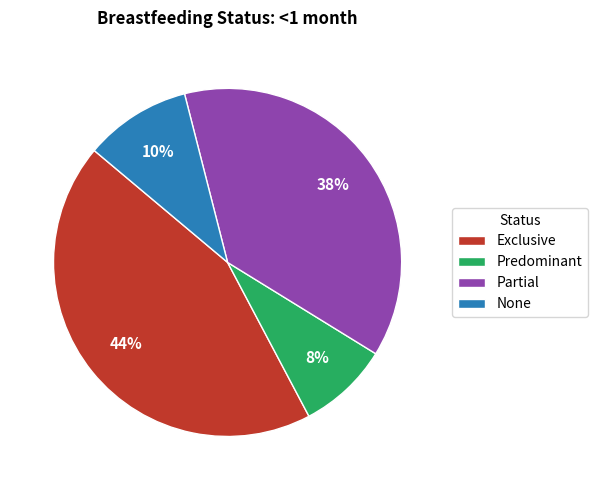

True or false: None accounts for 10% of the total.

True